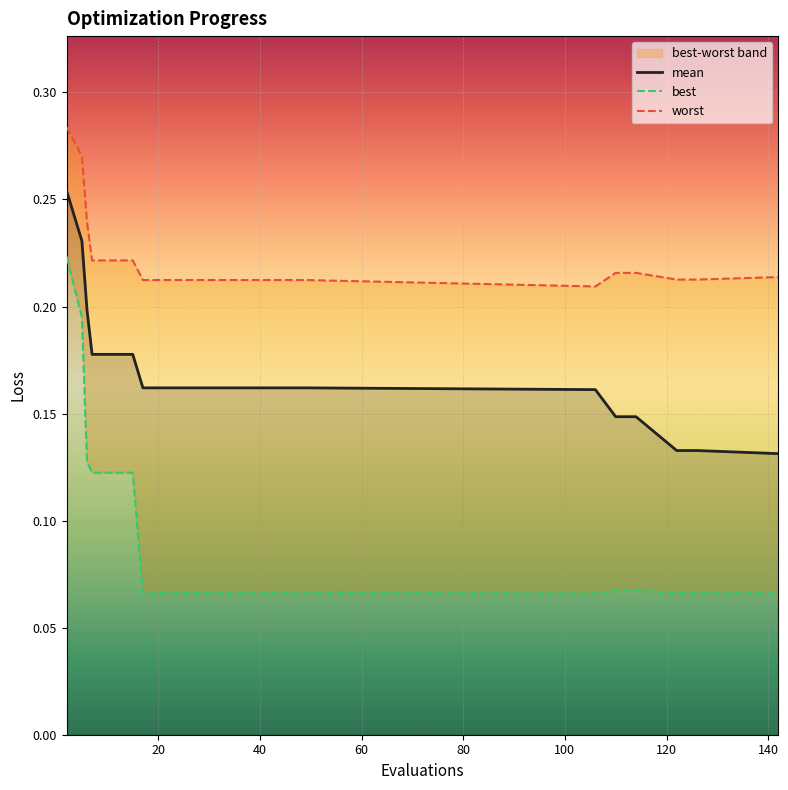

What is the approximate value of mean at 7?

0.2